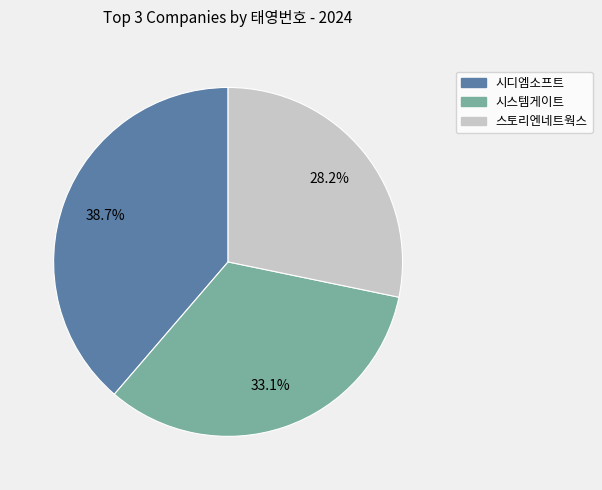

What percentage do 시스템게이트 and 시디엠소프트 together represent?

71.8%